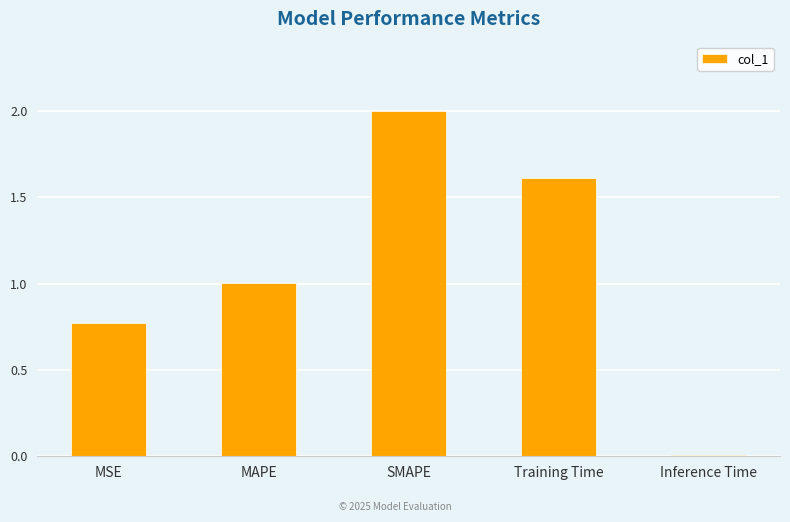

True or false: the data shows 0.0 at Inference Time.

True